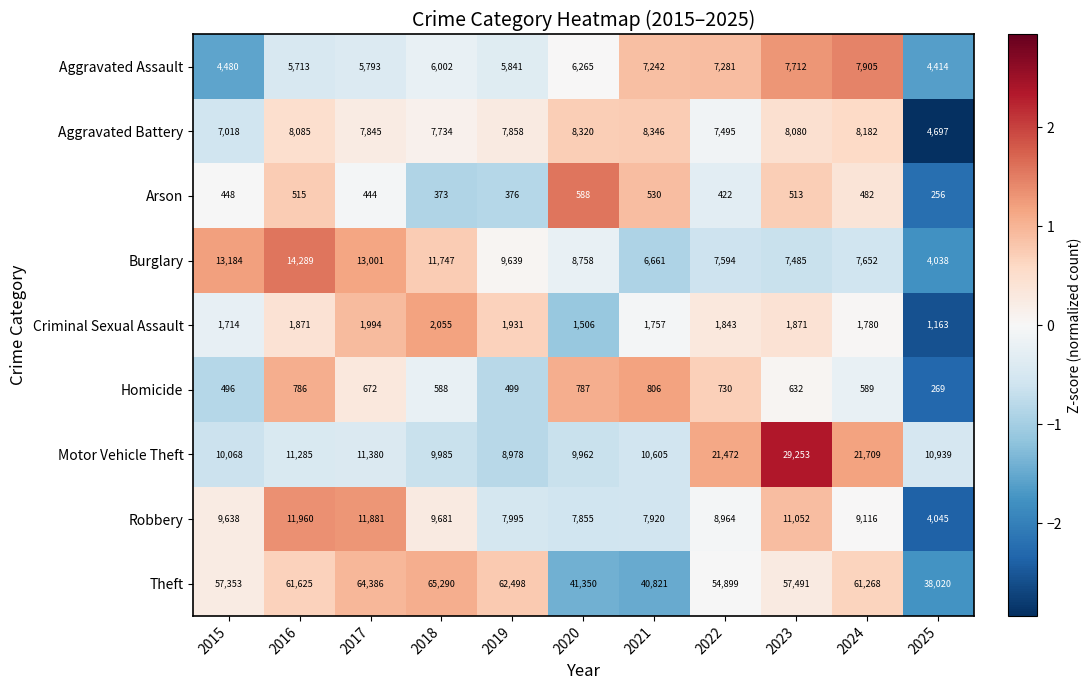

At 2020, list the series in order from largest to smallest.

Theft, Motor Vehicle Theft, Burglary, Aggravated Battery, Robbery, Aggravated Assault, Criminal Sexual Assault, Homicide, Arson